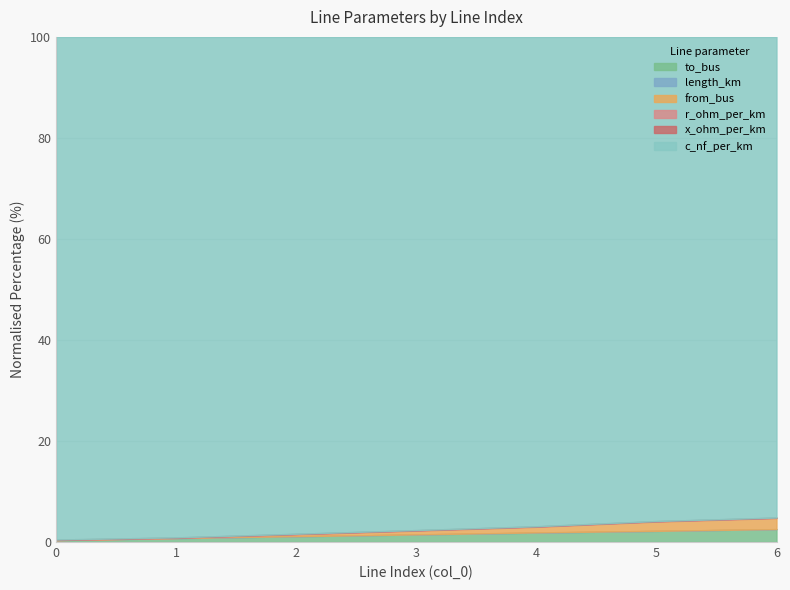

True or false: r_ohm_per_km and x_ohm_per_km intersect in this chart.

False